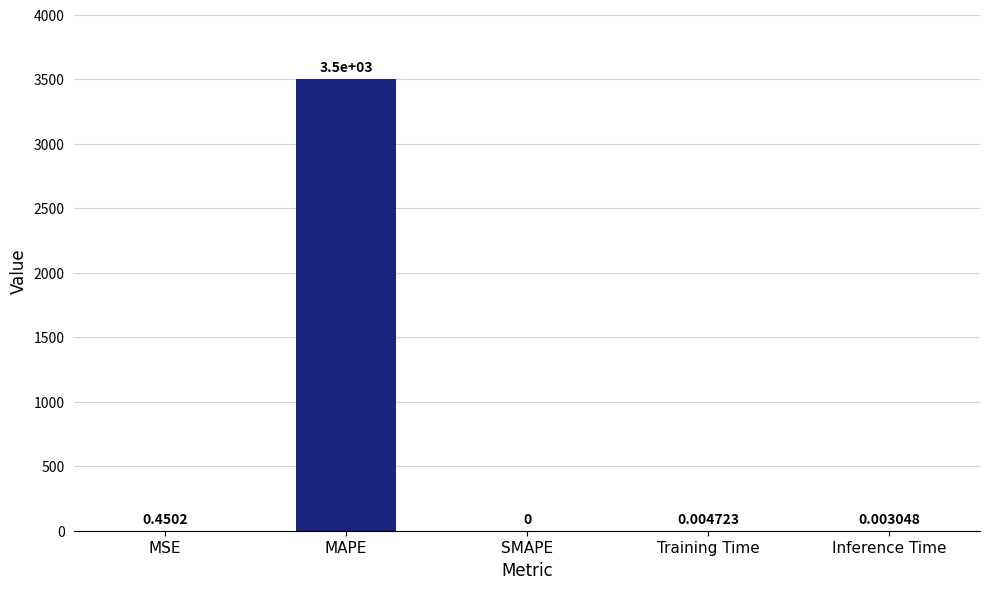

What is the sum of the values at Training Time and MAPE?

3504.5